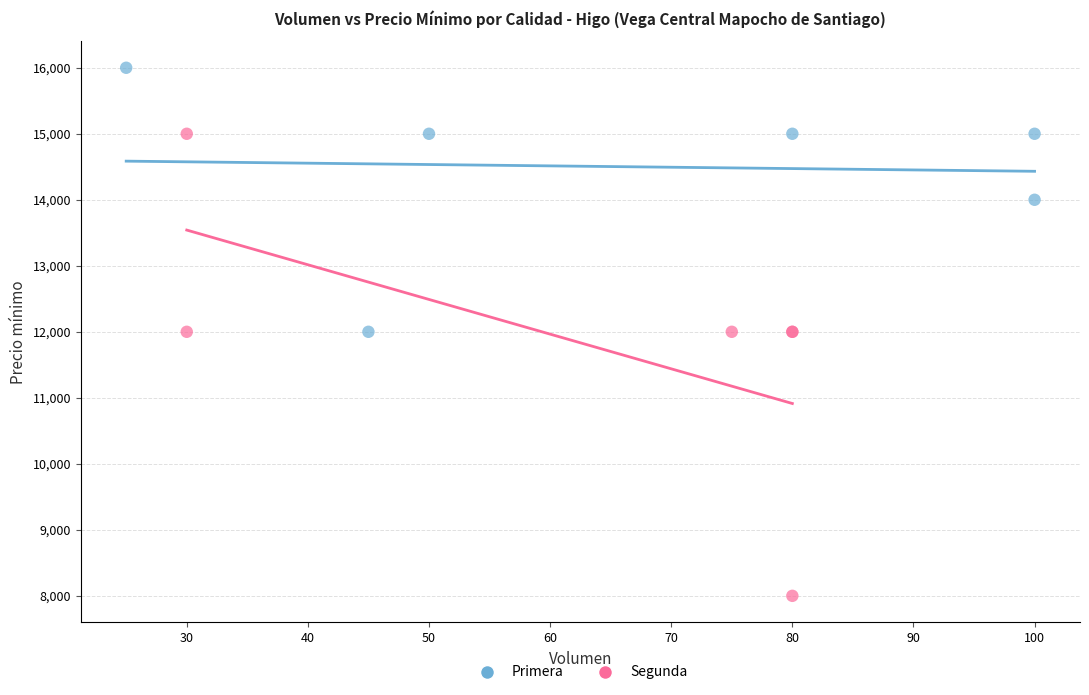

Which series has the largest Y range (max minus min)?

Segunda